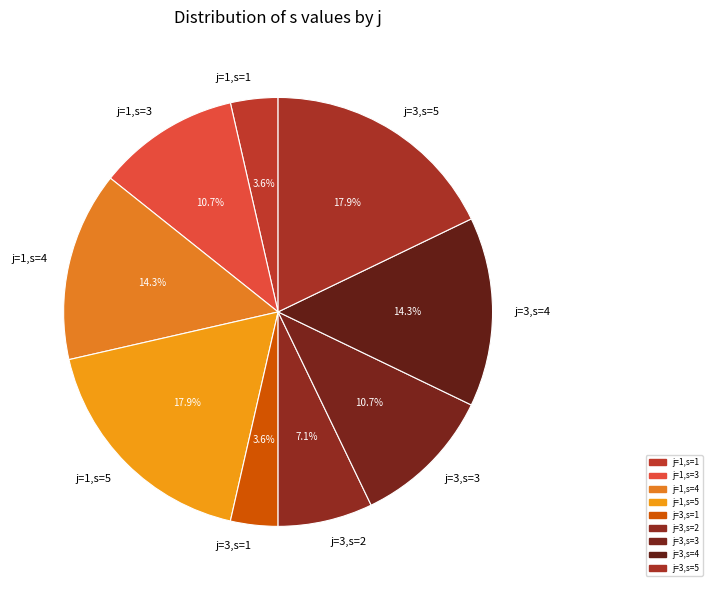

What percentage do j=3,s=4 and j=3,s=3 together represent?

25.0%